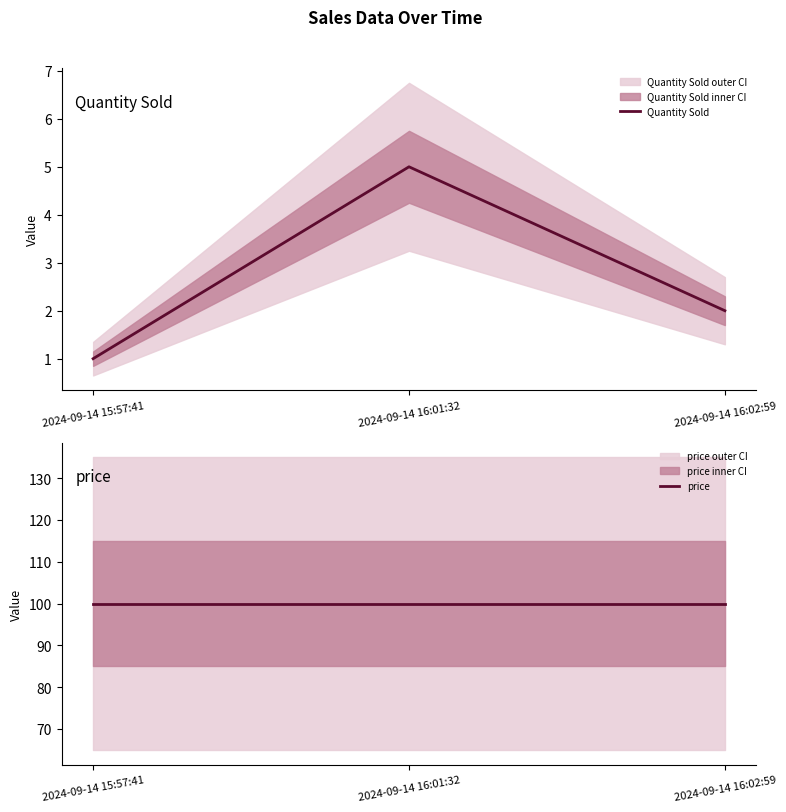

True or false: price has a value of 50 at 2024-09-14 16:02:59.

False